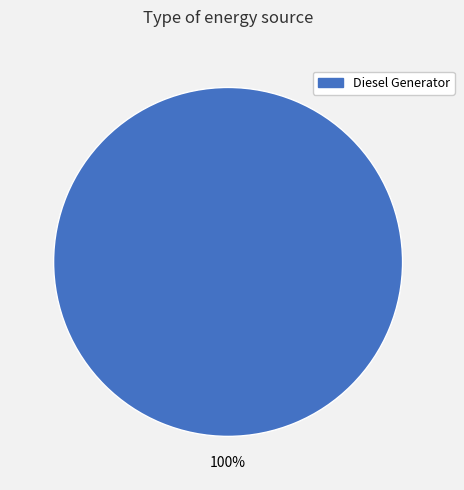

Is there a majority slice in this chart?

Yes